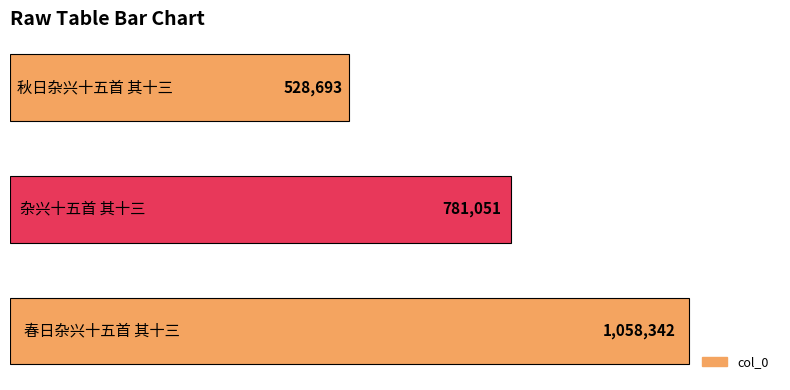

How many values are between 528693 and 1058342?

3